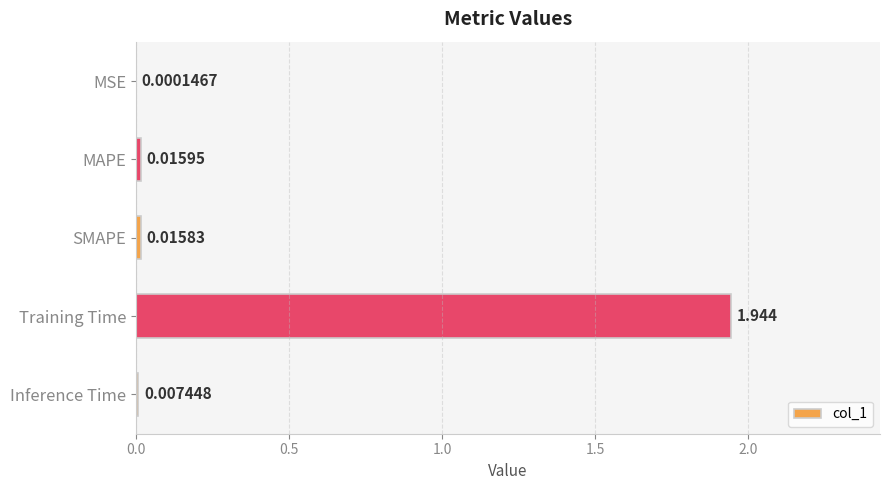

Which label corresponds to the largest value in the chart?

Training Time